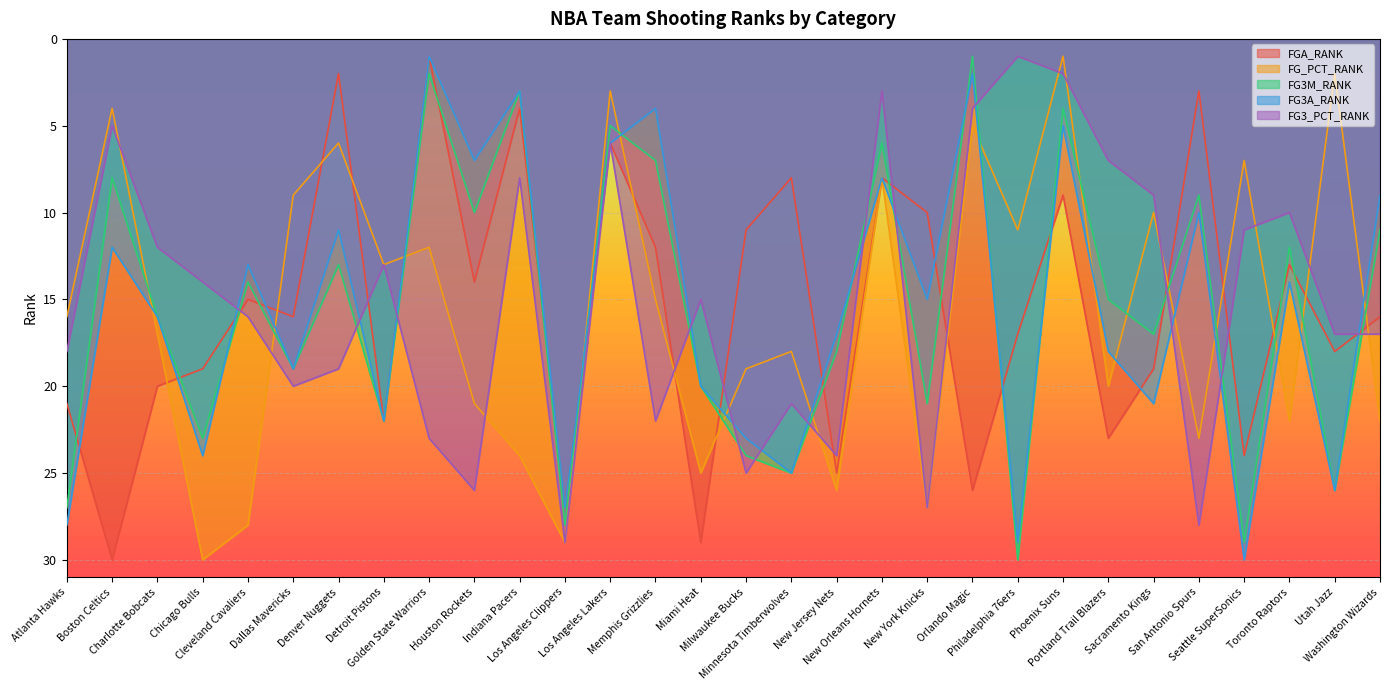

Read the FGA_RANK value at New Jersey Nets, to the nearest 10.

20